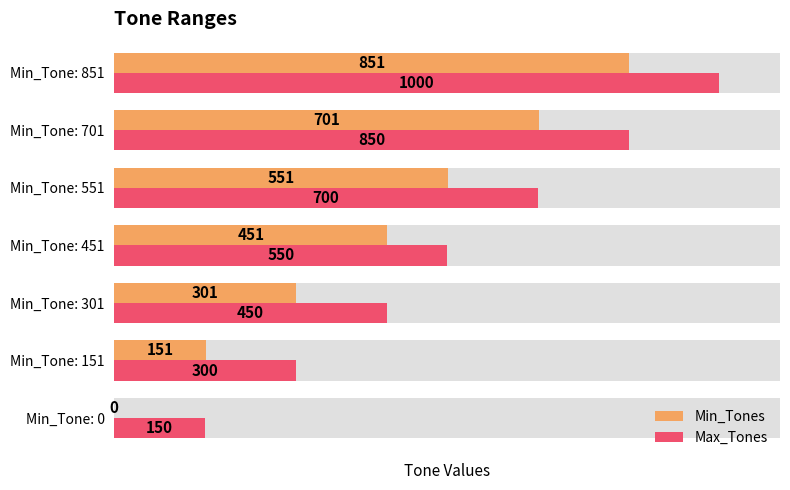

What is the difference between the maximum and minimum values in the Min_Tones series?

851